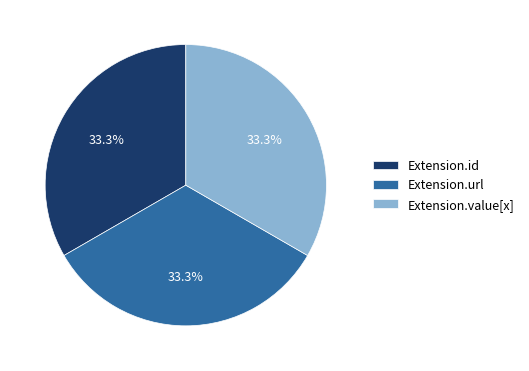

Is there a majority slice in this chart?

No